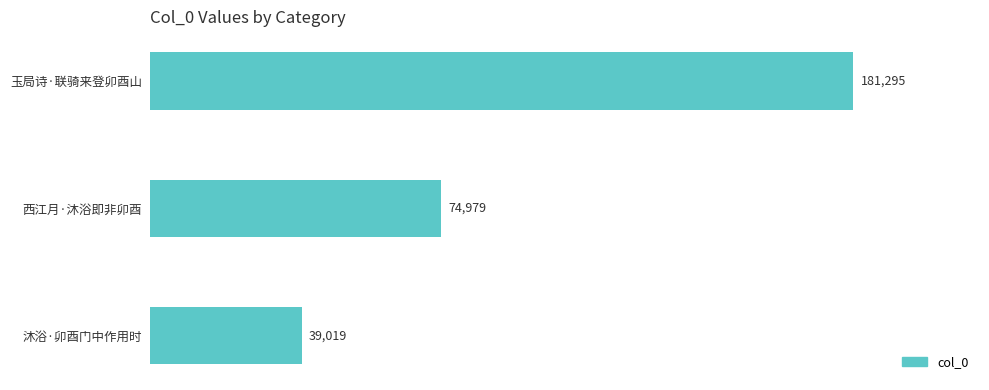

What is the label of the 1st bar from the bottom?

沐浴·卯酉门中作用时